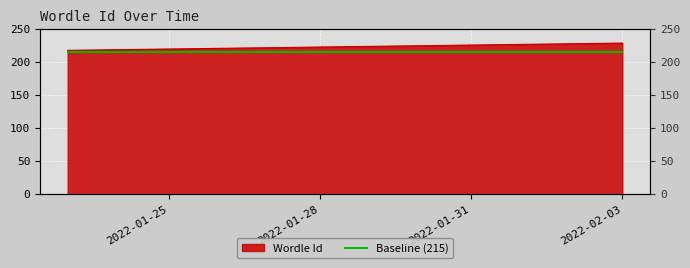

Reading right to left, transcribe all the data shown in this chart.

229	228	227	226	225	224	223	222	221	220	219	218